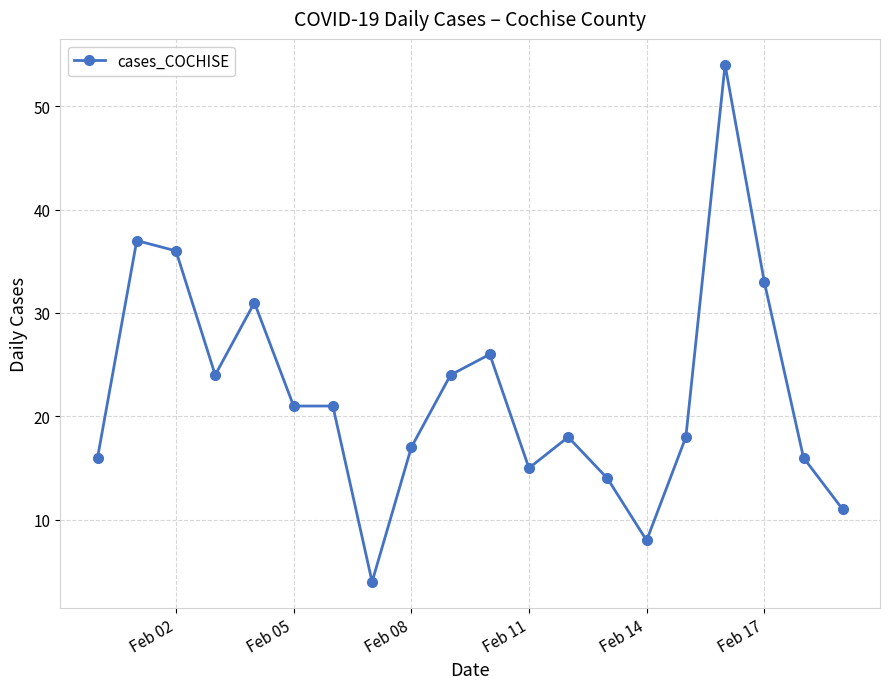

What is the minimum value shown in the chart?

4